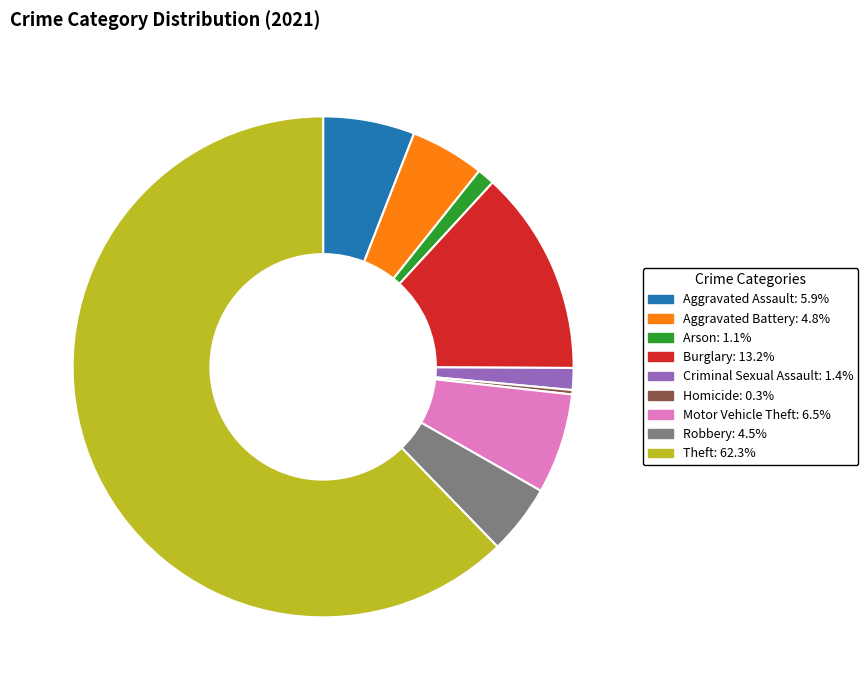

What is the smallest slice in the pie chart?

Homicide